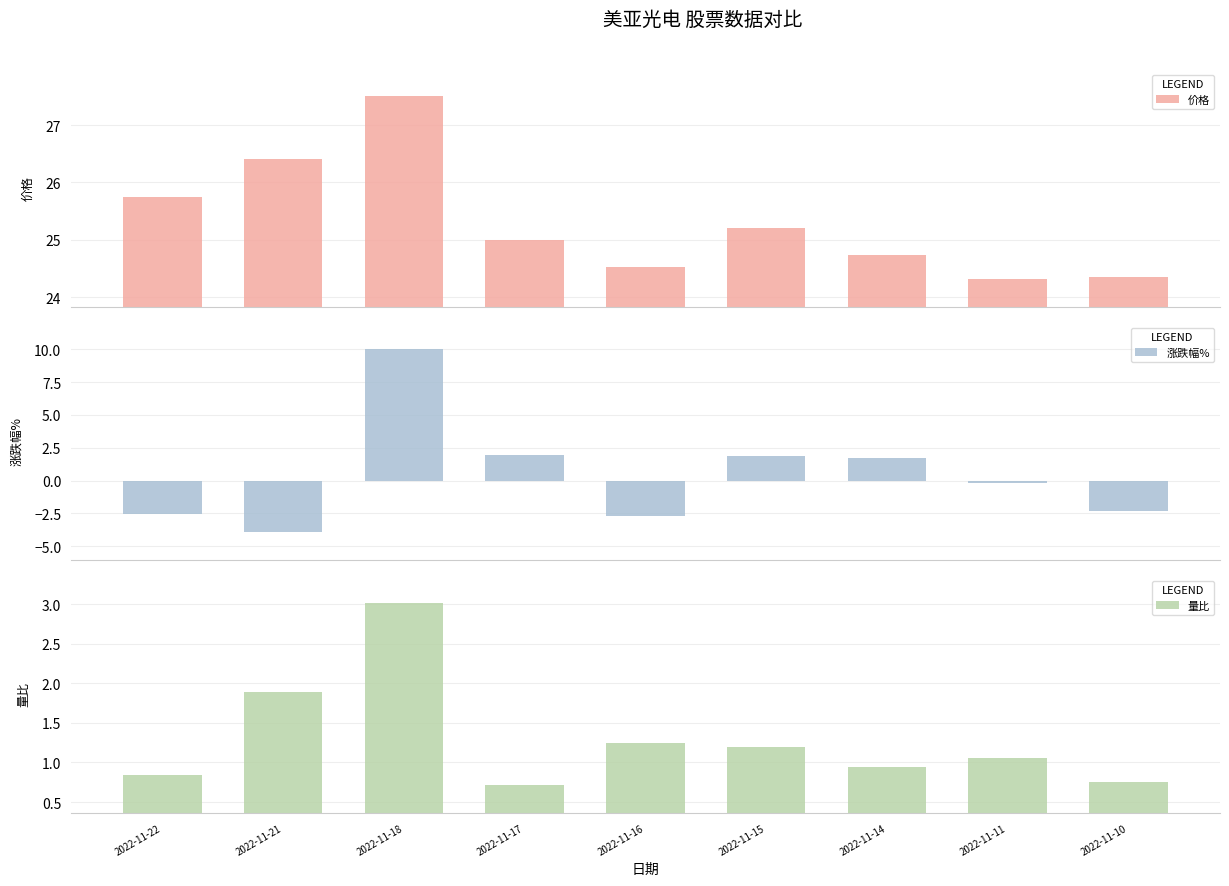

How many bars are there in each group?

3